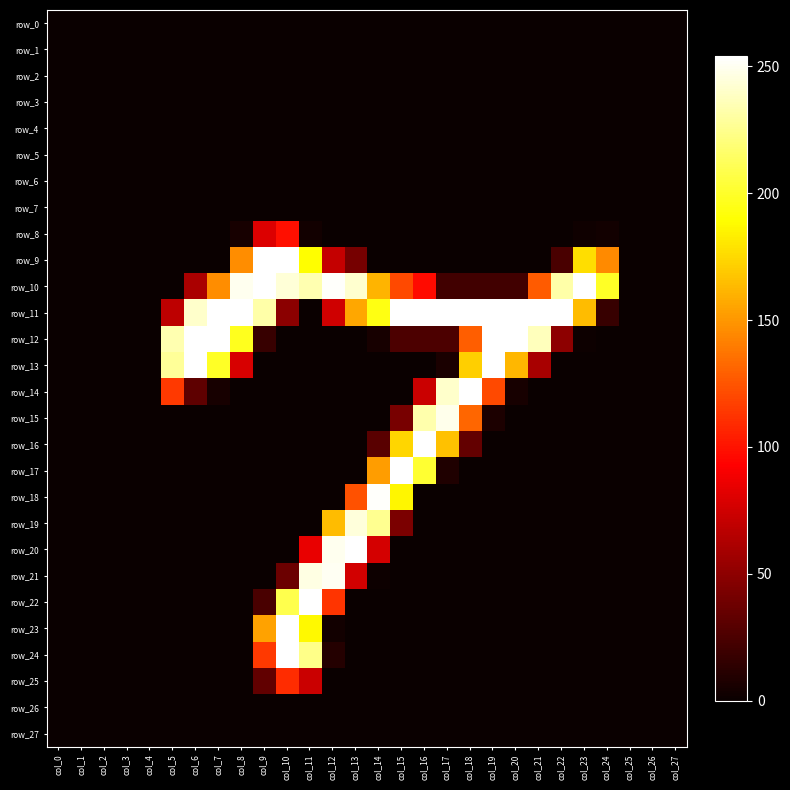

What is the difference between the second highest and second lowest values in the row_25 series?

73